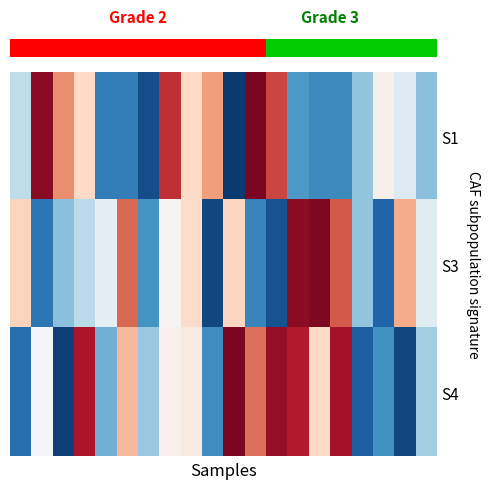

Count the number of data series in this chart.

3